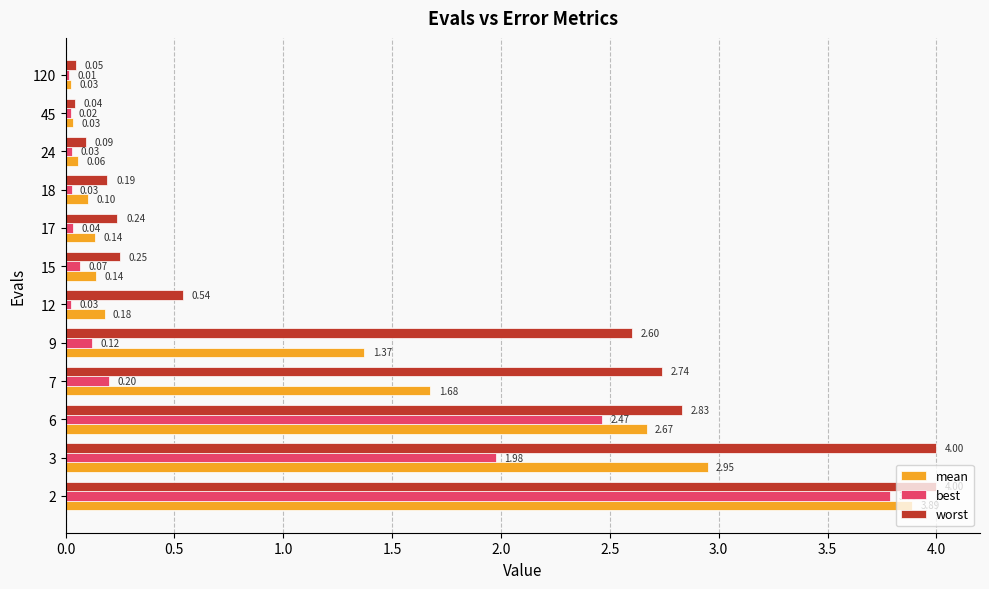

List the series in order of their overall mean, lowest first.

best, mean, worst